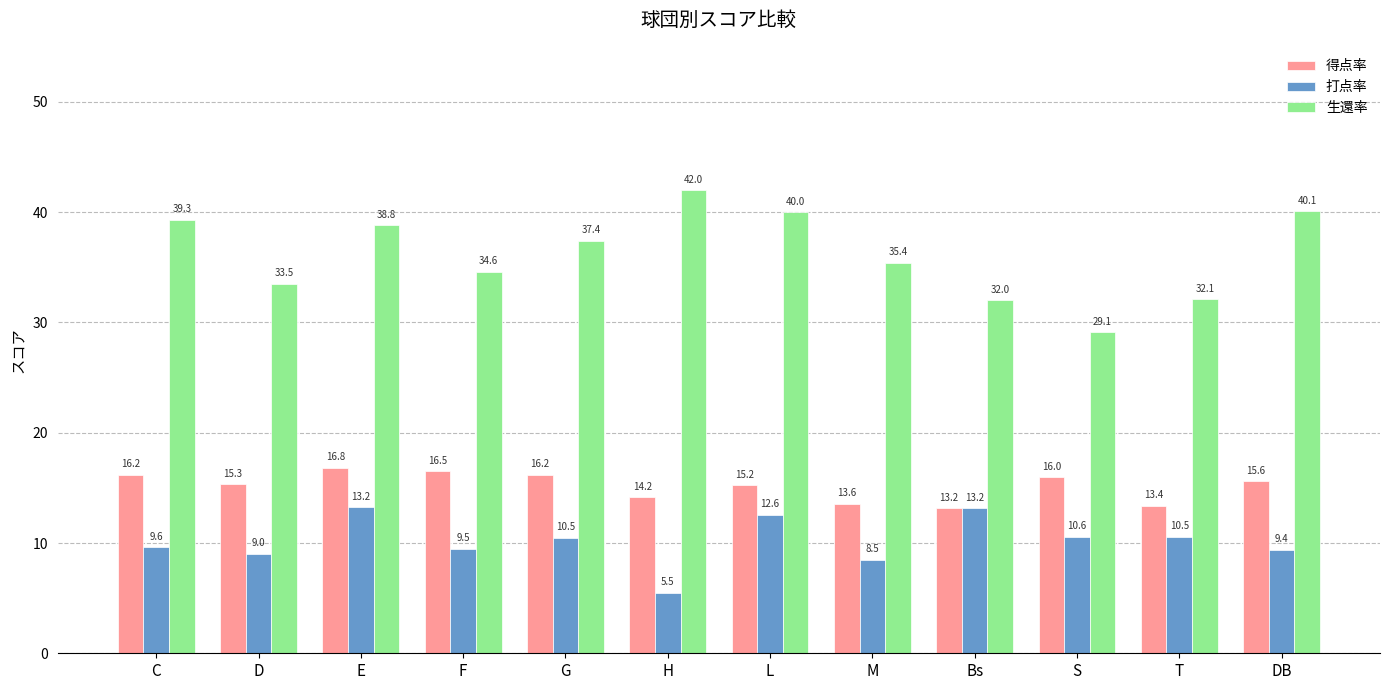

What is the highest value of the 生還率 series?

42.0